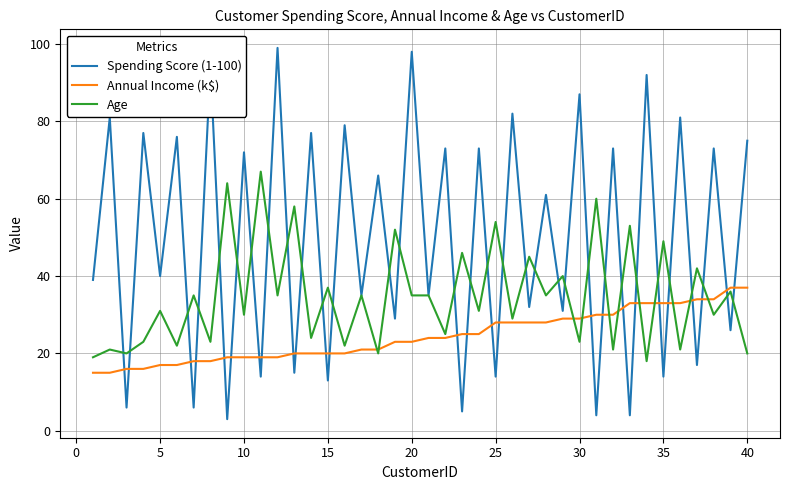

Count the number of categories in the chart.

40